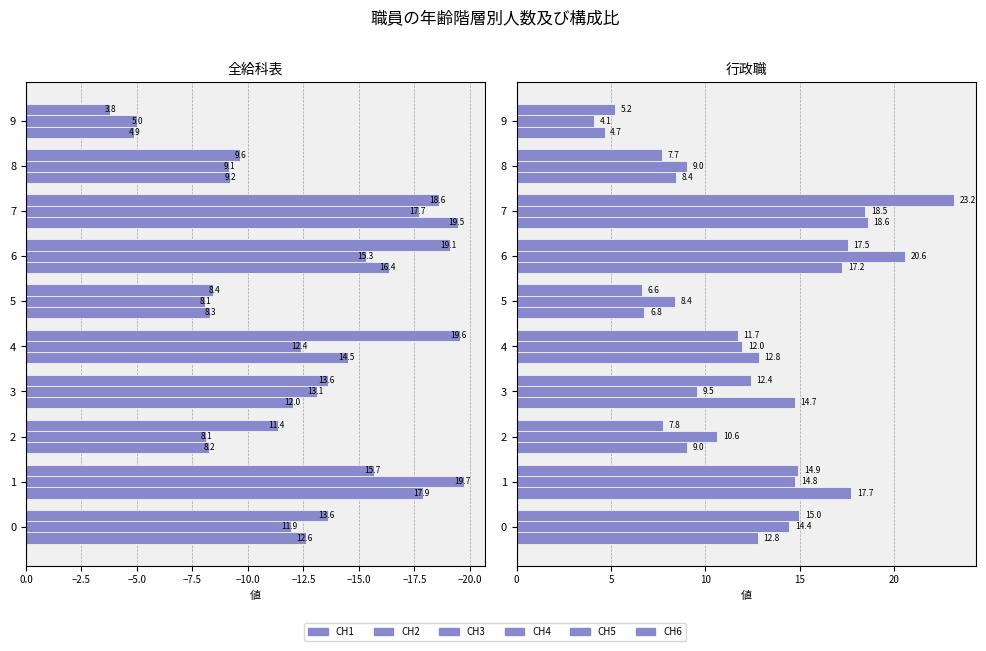

Which series changed the most between 4 and 5?

CH3